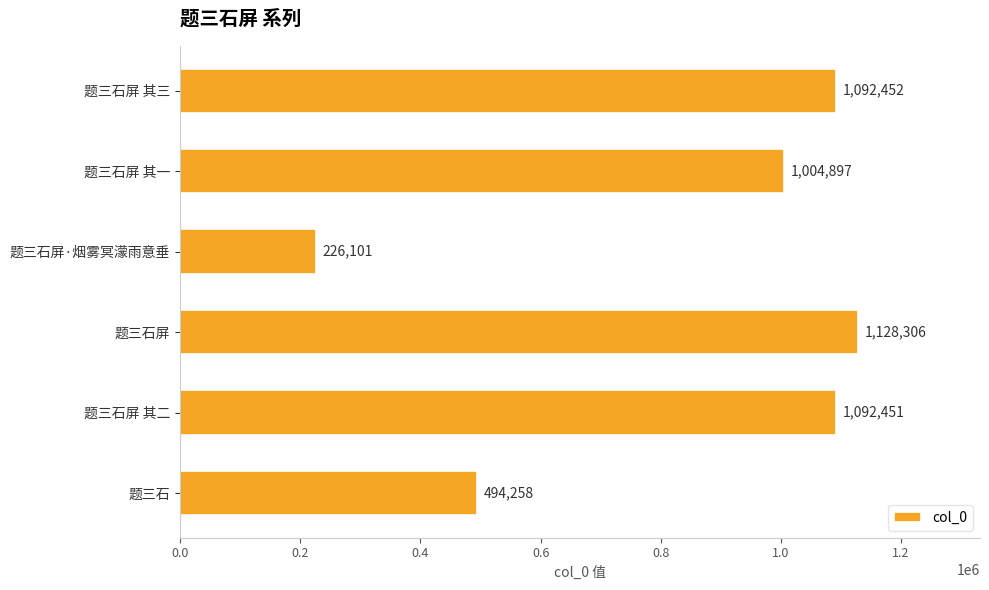

Reading bottom to top, extract all data points from this chart.

题三石=494258	题三石屏 其二=1092451	题三石屏=1128306	题三石屏·烟雾冥濛雨意垂=226101	题三石屏 其一=1004897	题三石屏 其三=1092452